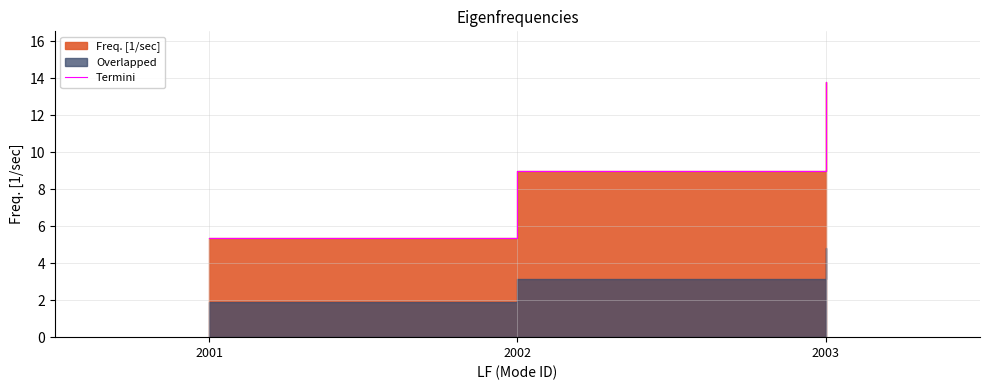

What is the sum of the values at 2003 and 2002?

22.8